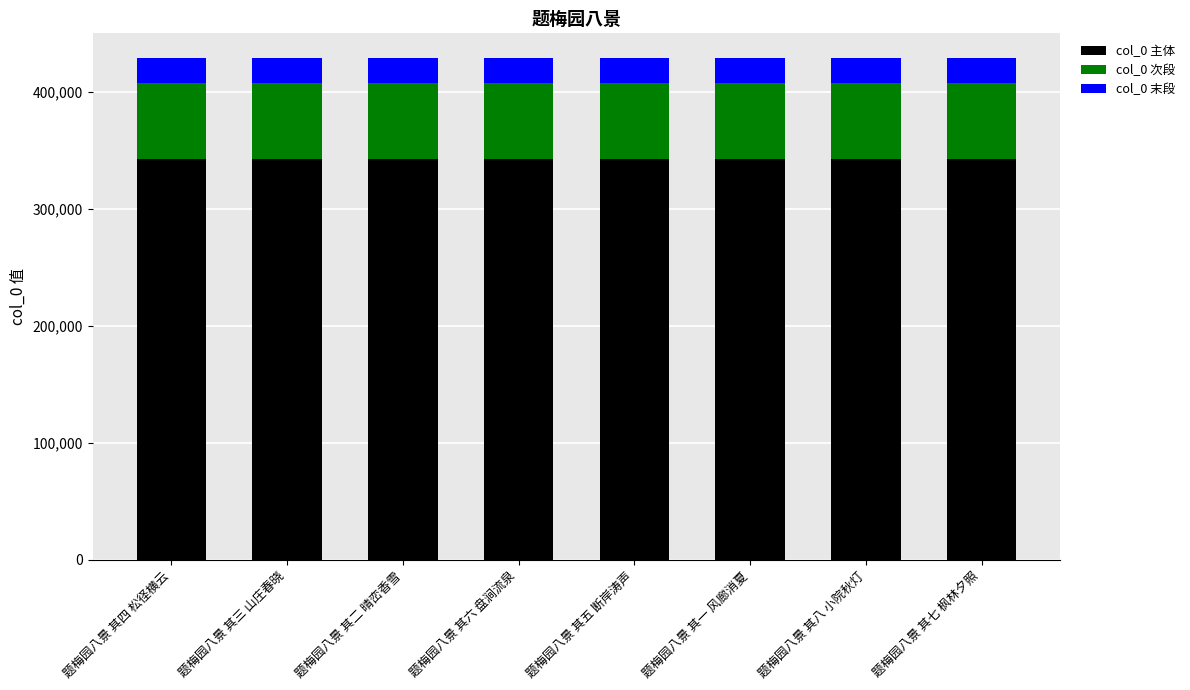

What is the total value across all series at 题梅园八景 其八 小院秋灯?

428787